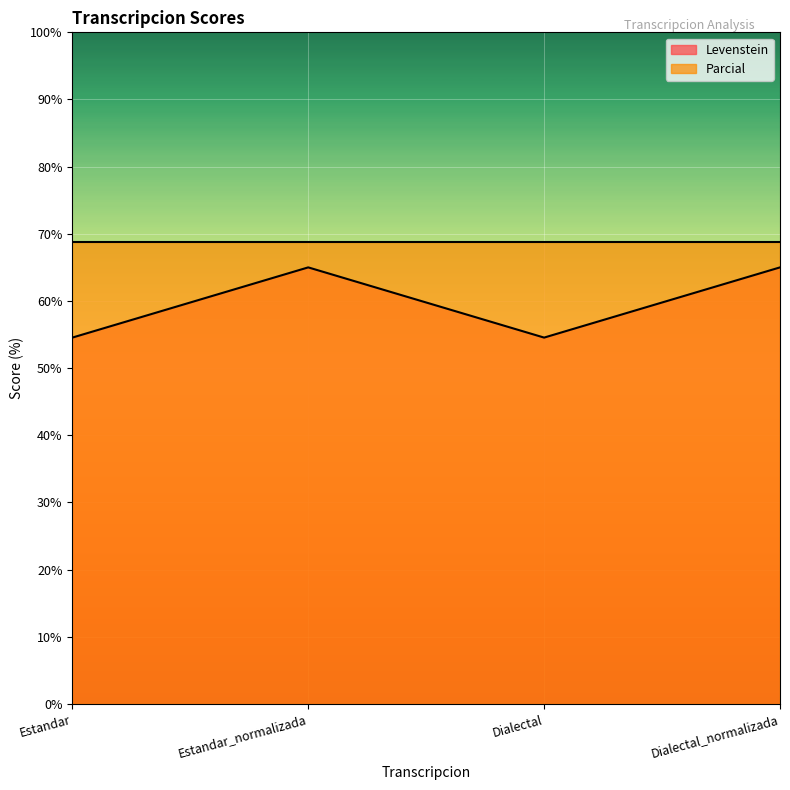

How many points are lower than both their immediate neighbors (excluding endpoints)?

1